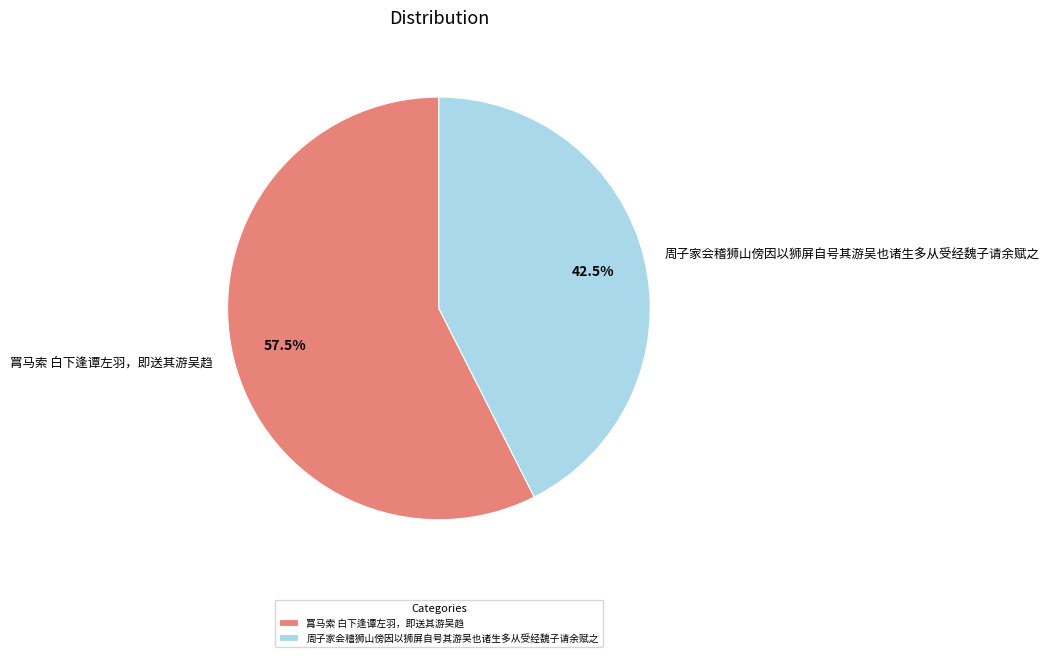

To the nearest percent, what is the combined percentage of 周子家会稽狮山傍因以狮屏自号其游吴也诸生多从受经魏子请余赋之 and 罥马索 白下逢谭左羽，即送其游吴趋?

100%